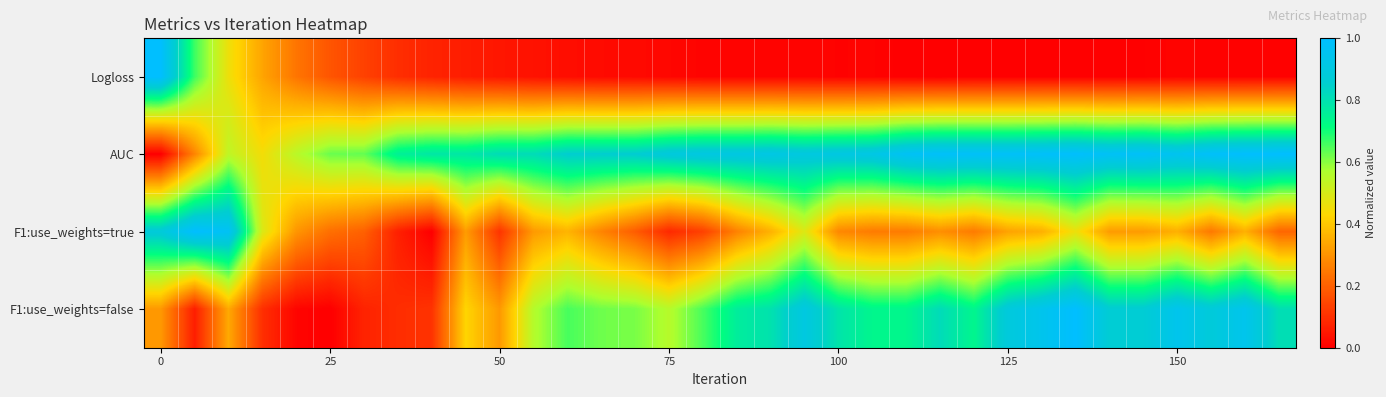

Which category has the lowest value across all series?

23